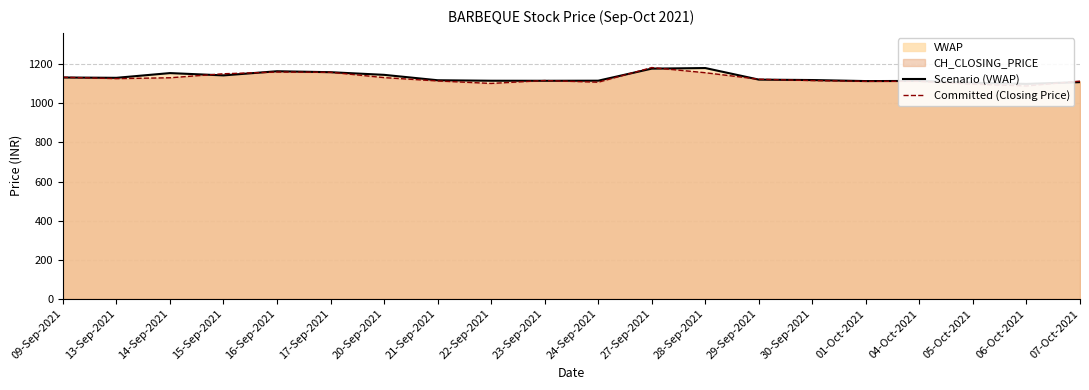

Which label corresponds to the largest value in the chart?

27-Sep-2021